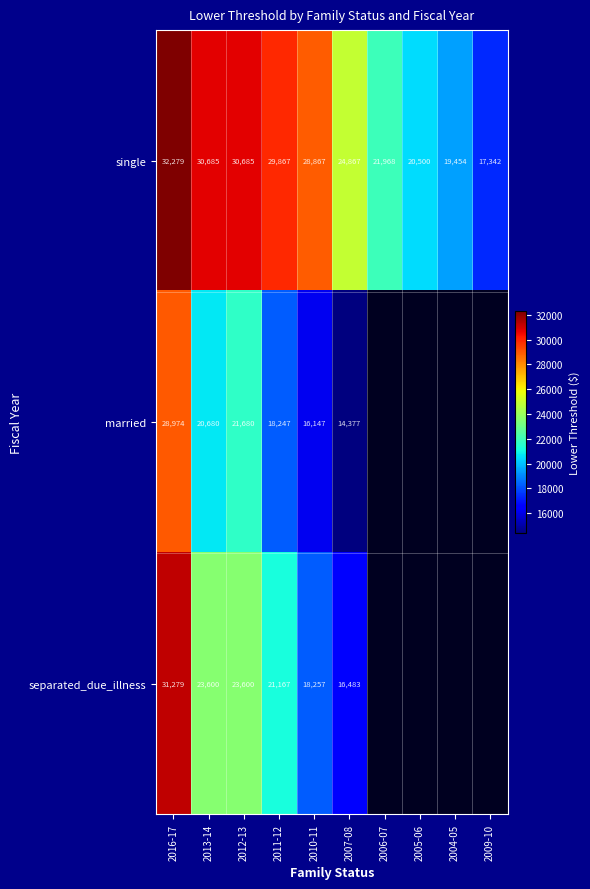

Is the value of separated_due_illness at 2007-08 greater than the value of married at 2012-13?

No